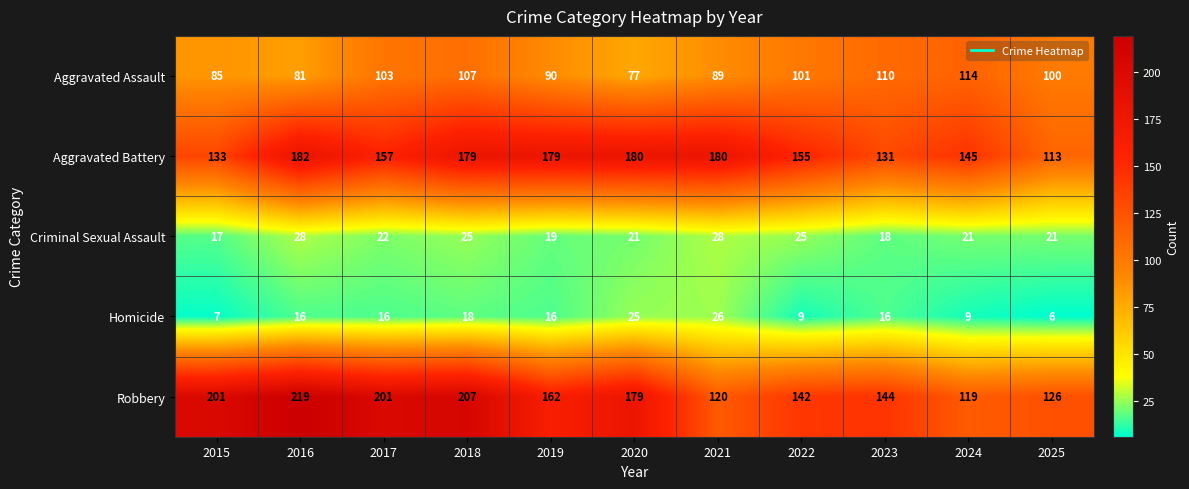

Which series has the largest total across all categories?

Robbery